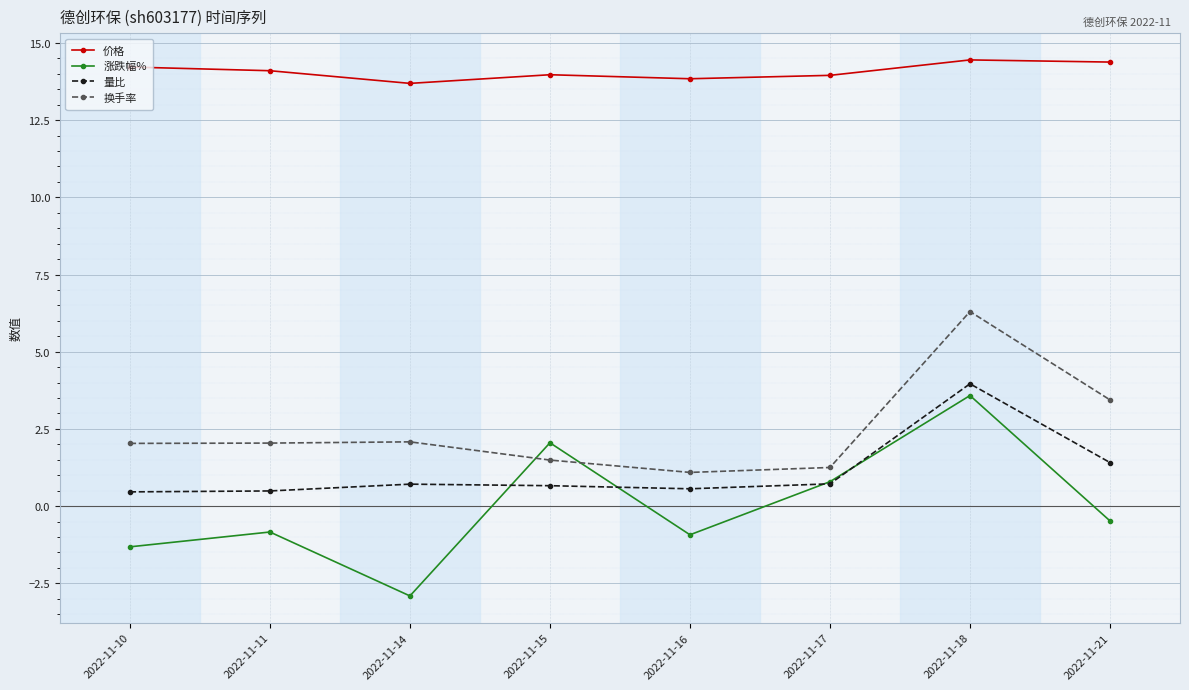

What are all the series names shown in the legend?

价格, 涨跌幅%, 量比, 换手率